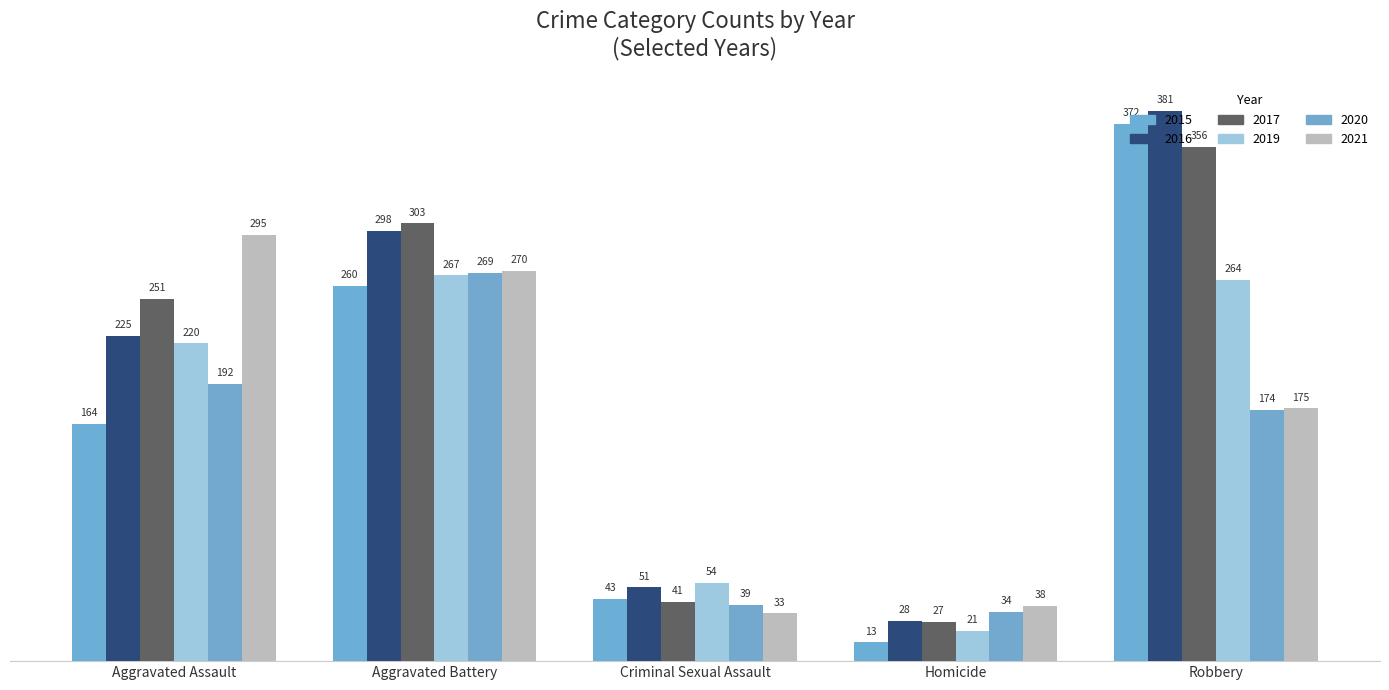

Does the chart contain stacked bars?

No